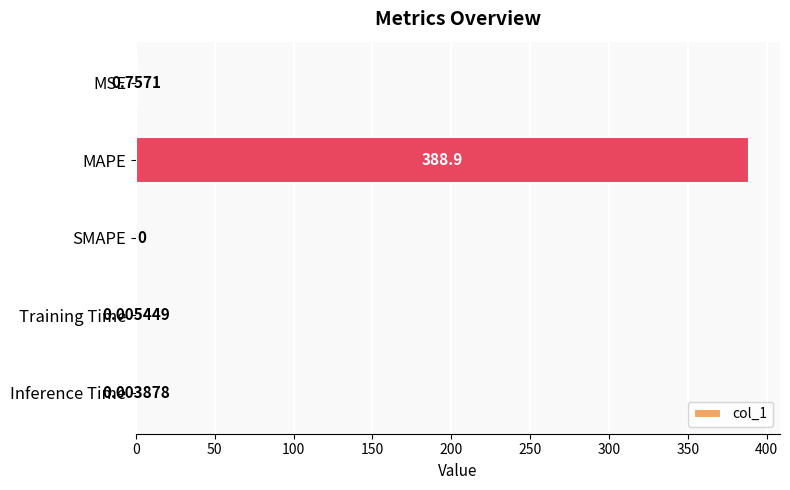

What is the sum of all values?

389.7